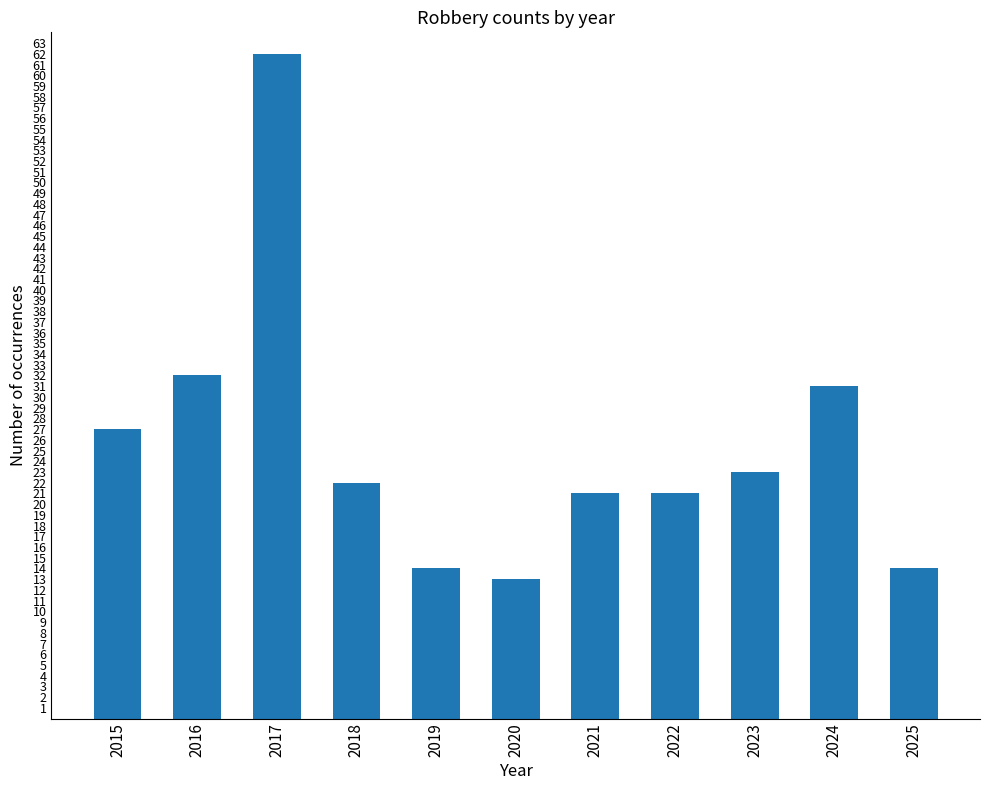

Which category has the lowest value across all series?

2020